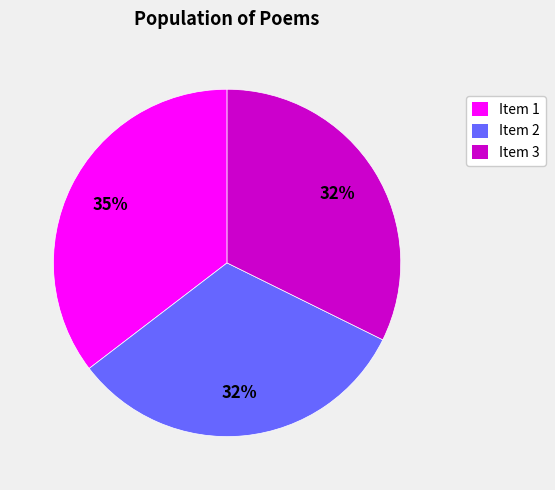

Is the sum of Item 2 and Item 1 greater than half?

Yes